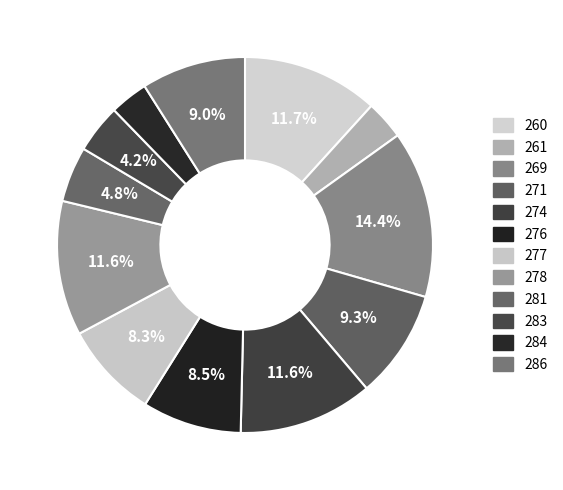

To the nearest percent, what is the combined percentage of 276 and 284?

12%